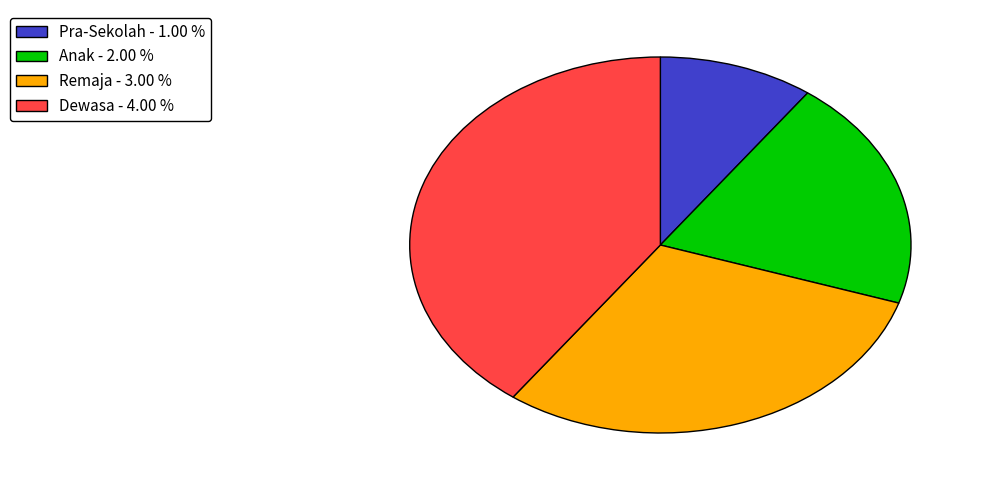

Do Dewasa and Remaja together represent more than half of the pie?

Yes